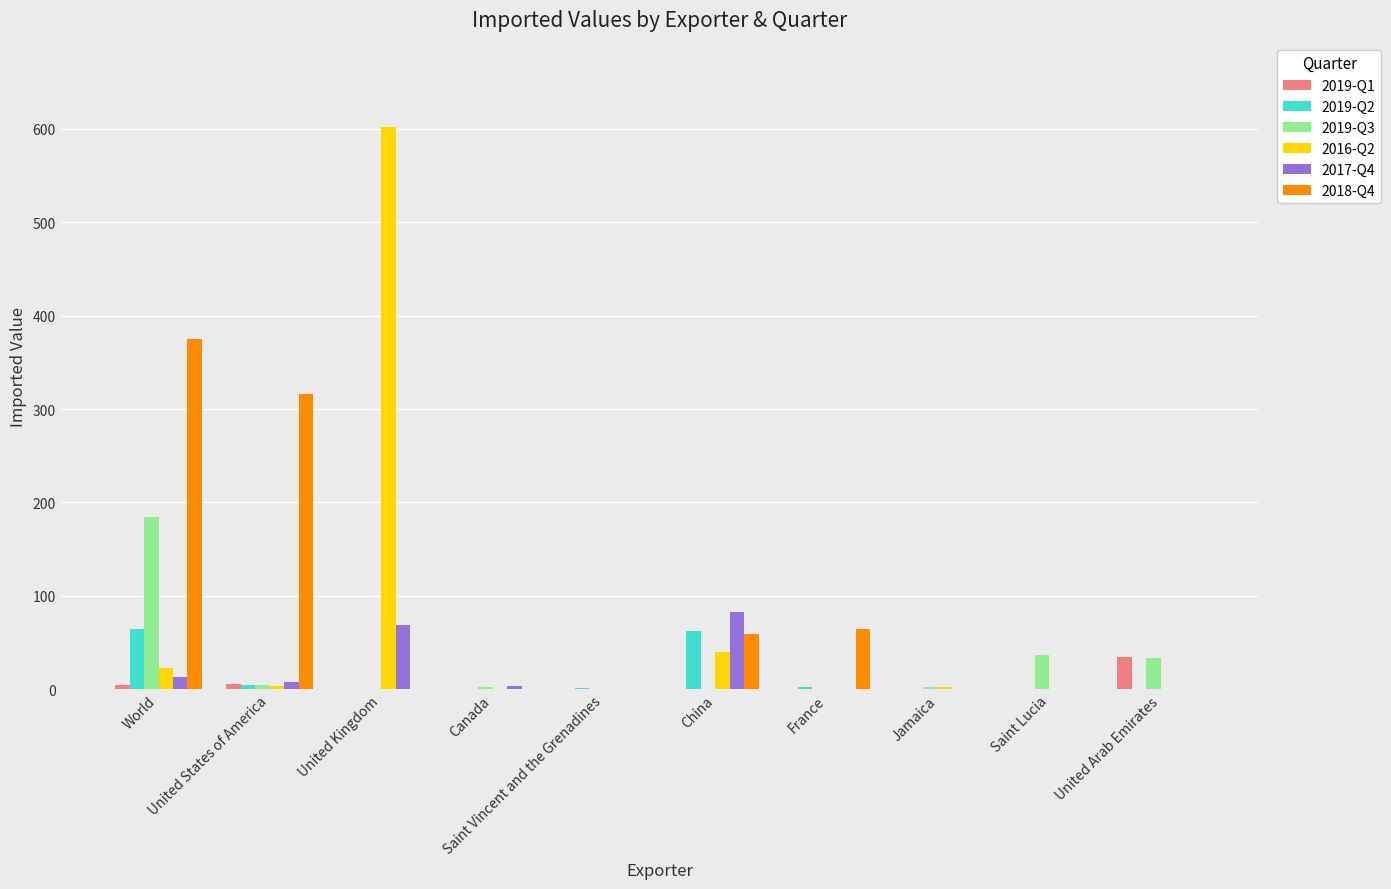

What is the value of the 2019-Q3 bar at the 10th from the left?

33